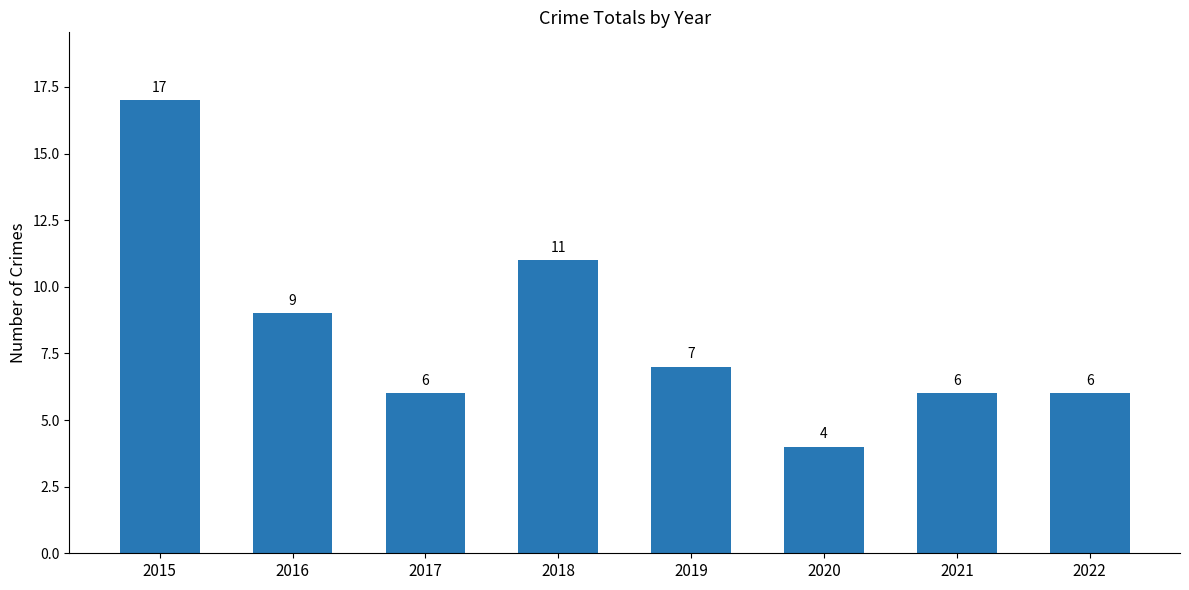

What is the ratio of the value at 2021 to the value at 2017?

1.0